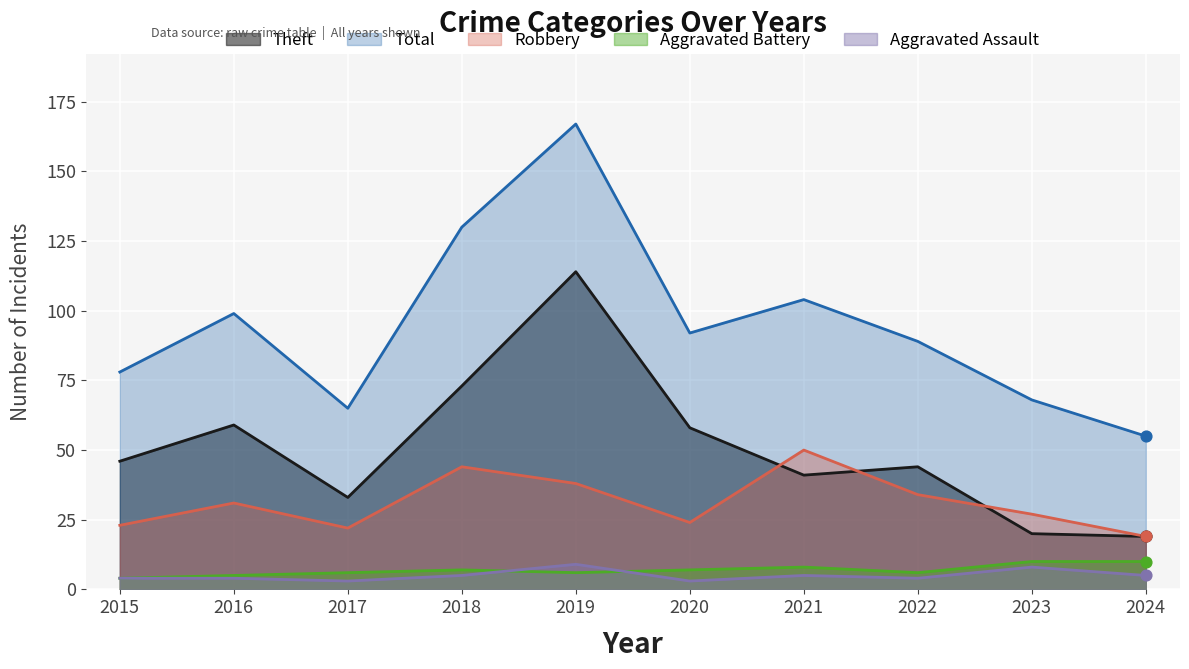

Which series has the largest Y range (max minus min)?

Total